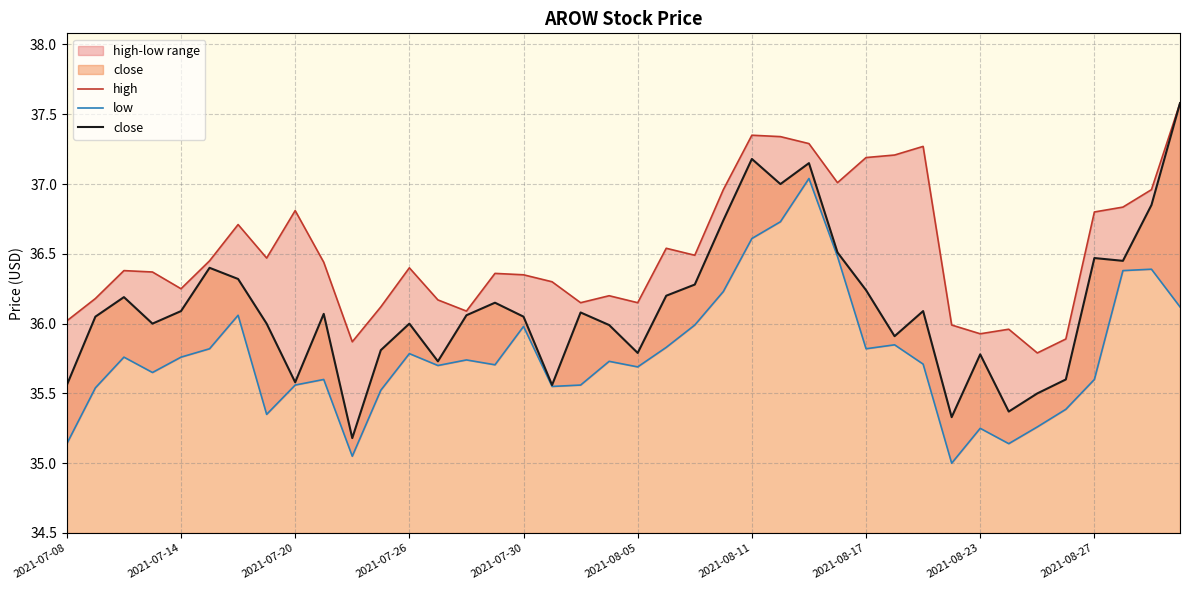

Is it true that high equals 16.9 at 33?

False